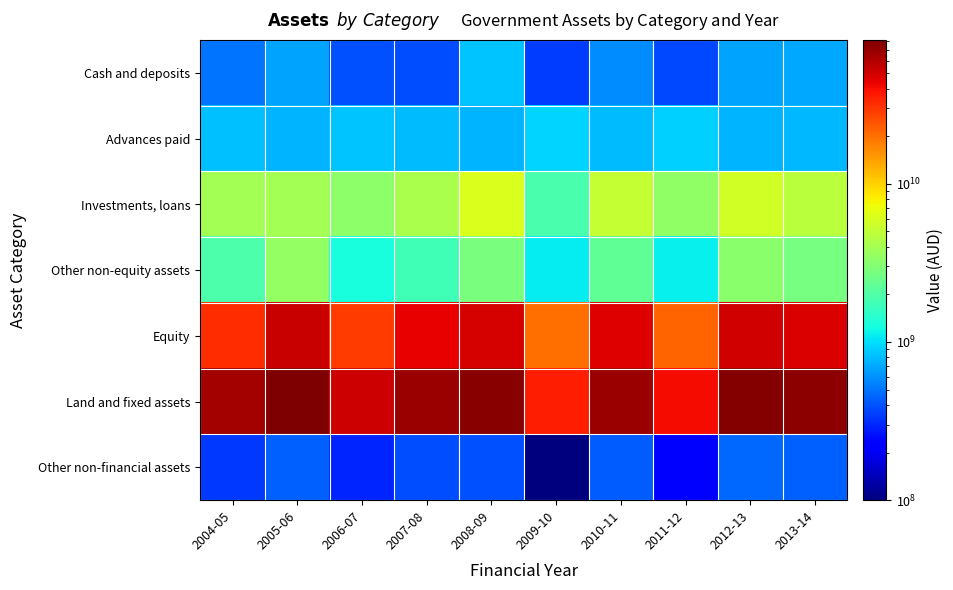

Reading right to left, extract all data points from this chart.

Cash and deposits: 2013-14=698000000	2012-13=688000000	2011-12=378000000	2010-11=586000000	2009-10=350000000	2008-09=840000000	2007-08=380000000	2006-07=394000000	2005-06=692000000	2004-05=497000000
Advances paid: 2013-14=782000000	2012-13=753000000	2011-12=910000000	2010-11=796000000	2009-10=934000000	2008-09=763000000	2007-08=804000000	2006-07=840000000	2005-06=752000000	2004-05=824000000
Investments, loans: 2013-14=4713000000	2012-13=5722000000	2011-12=3380000000	2010-11=5174000000	2009-10=1916000000	2008-09=6200000000	2007-08=4168000000	2006-07=3287000000	2005-06=3904000000	2004-05=3970000000
Other non-equity assets: 2013-14=2744000000	2012-13=3217000000	2011-12=1117000000	2010-11=2311000000	2009-10=1086000000	2008-09=2830000000	2007-08=1763000000	2006-07=1295000000	2005-06=3476000000	2004-05=1972000000
Equity: 2013-14=47843000000	2012-13=50570000000	2011-12=21874000000	2010-11=46621000000	2009-10=19894000000	2008-09=49008000000	2007-08=44167000000	2006-07=28566000000	2005-06=52456000000	2004-05=31897000000
Land and fixed assets: 2013-14=73715000000	2012-13=77441000000	2011-12=40187000000	2010-11=69222000000	2009-10=35864000000	2008-09=75891000000	2007-08=69259000000	2006-07=51279000000	2005-06=81186000000	2004-05=64357000000
Other non-financial assets: 2013-14=441000000	2012-13=464000000	2011-12=211000000	2010-11=426000000	2009-10=100000000	2008-09=400000000	2007-08=380000000	2006-07=295000000	2005-06=434000000	2004-05=336000000